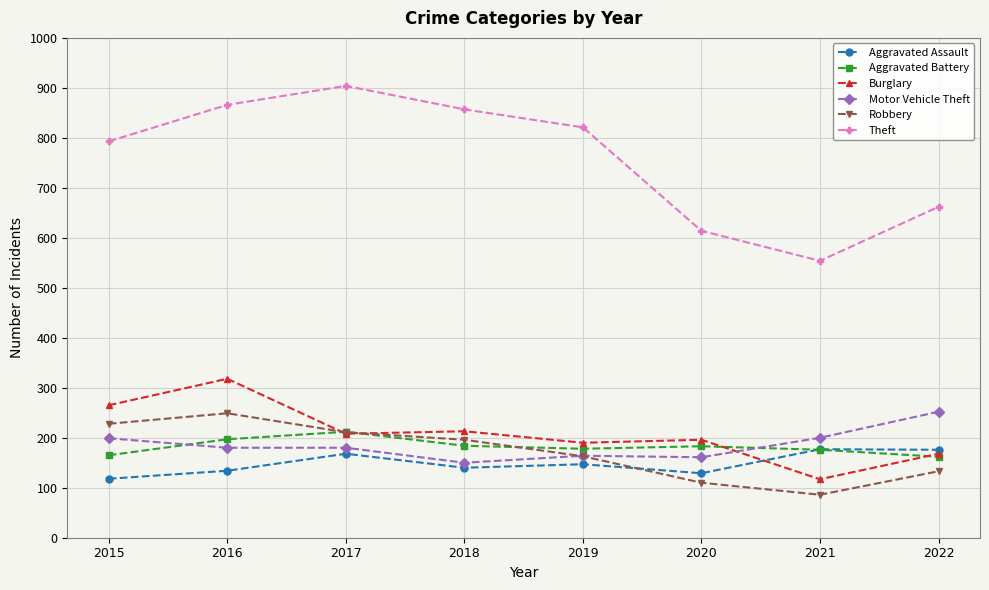

Is the value of Aggravated Battery at 2018 greater than the value of Theft at 2015?

No